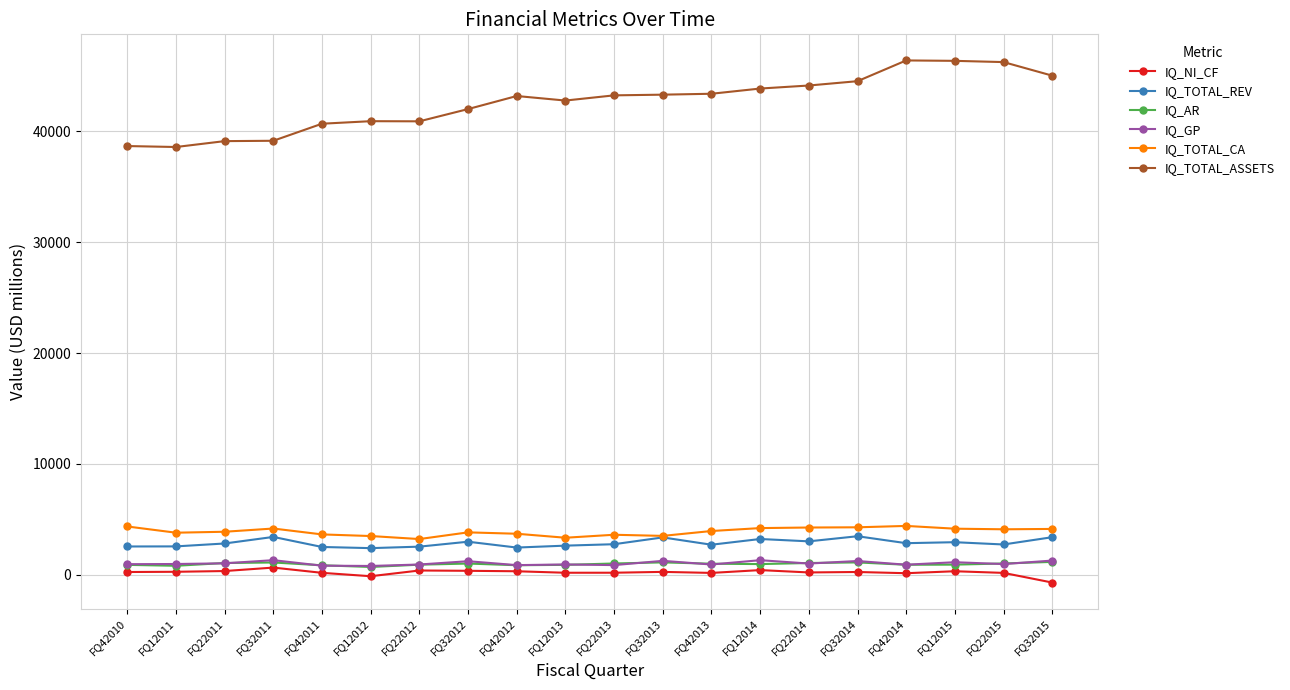

What is the value of the IQ_GP point at the 19th from the left?

945.6